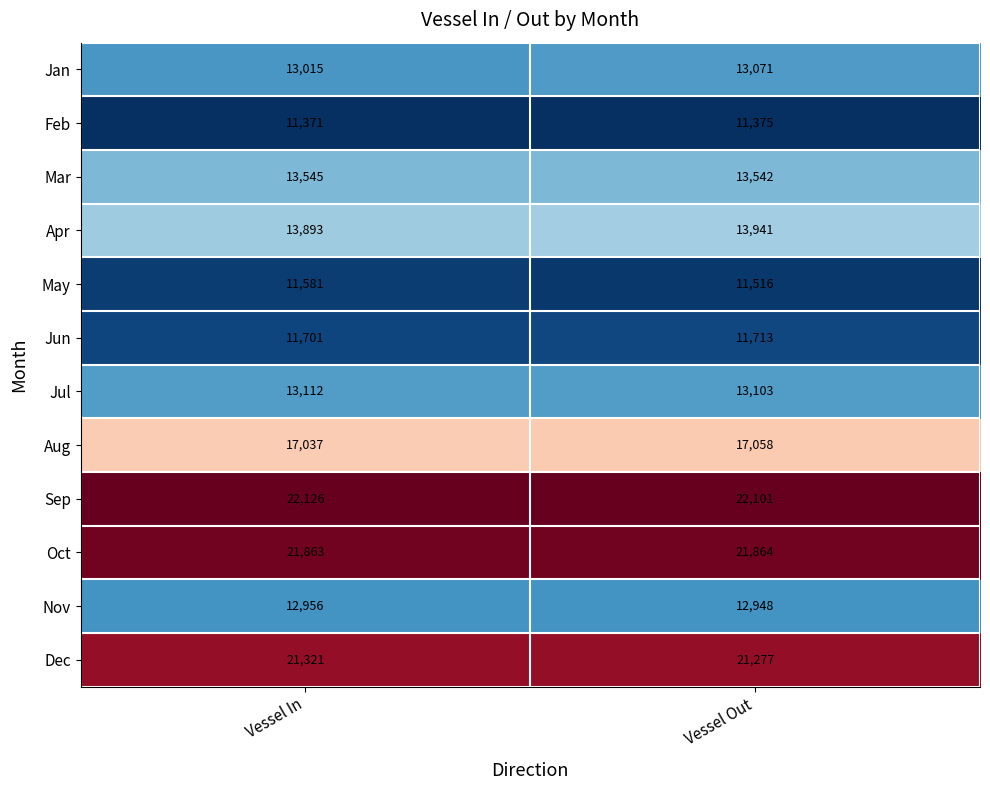

What is the total value across all series at Vessel Out?

183509